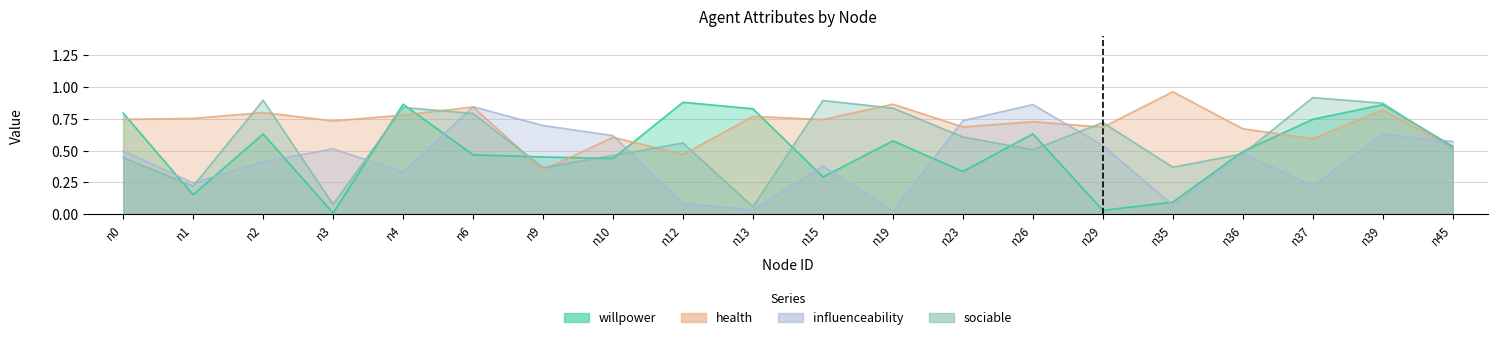

In sociable, how many points are lower than both neighbors (excluding endpoints)?

6